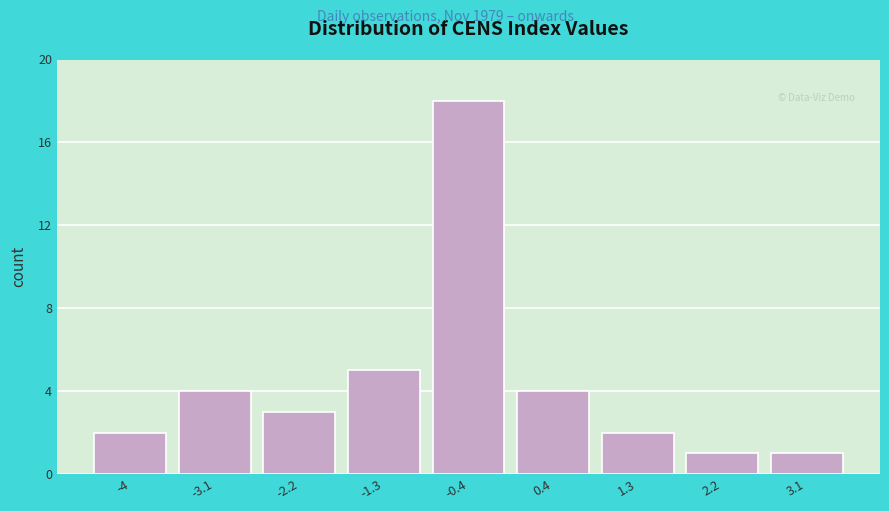

Reading left to right, extract all data points from this chart.

-4=2	-3.1=4	-2.2=3	-1.3=5	-0.4=18	0.4=4	1.3=2	2.2=1	3.1=1